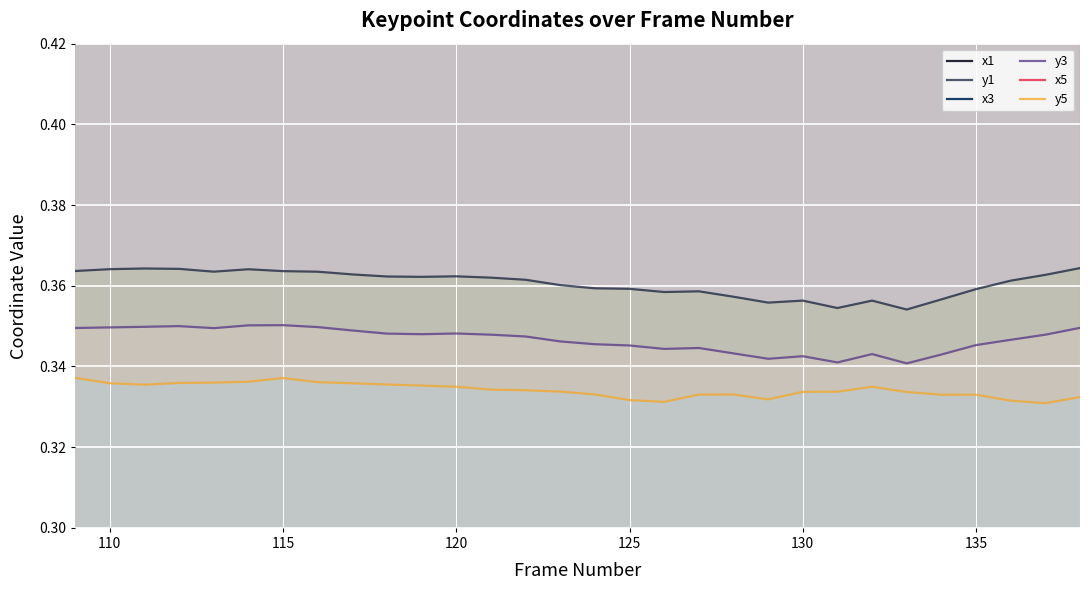

True or false: y3 and y1 cross at least once.

False